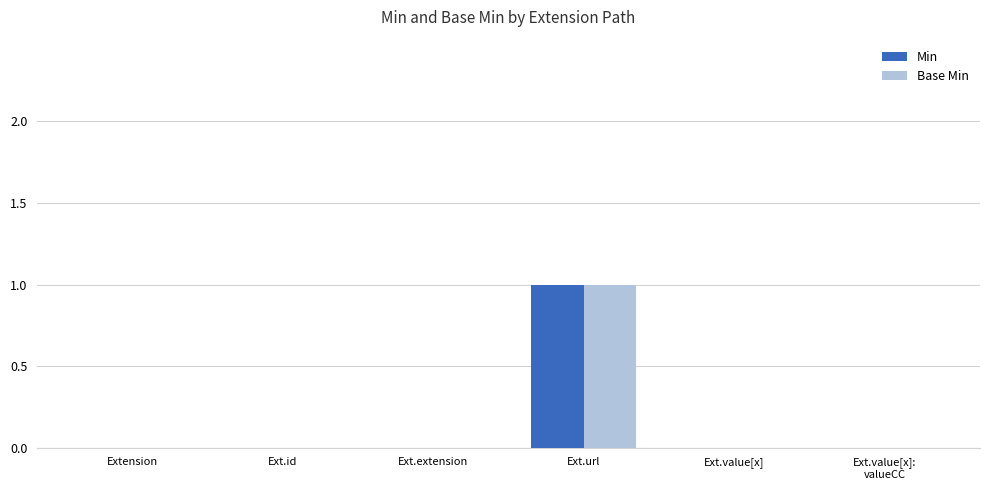

What is the highest value of the Base Min series?

1